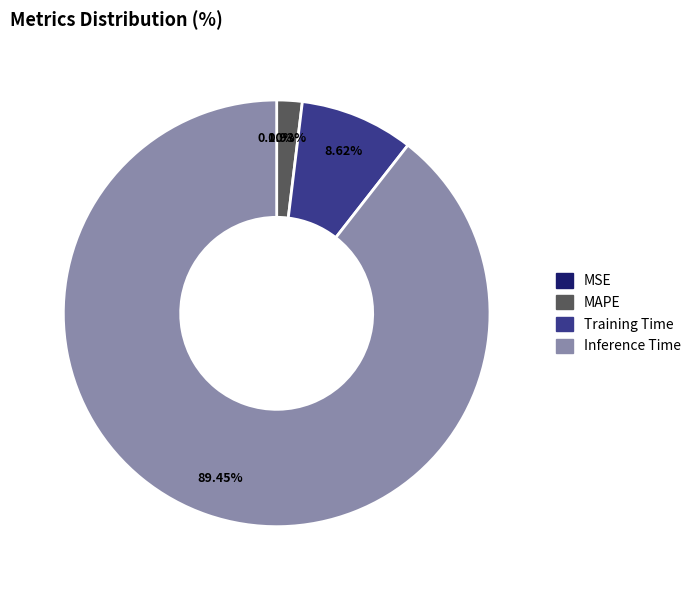

Does any single category account for the majority?

Yes